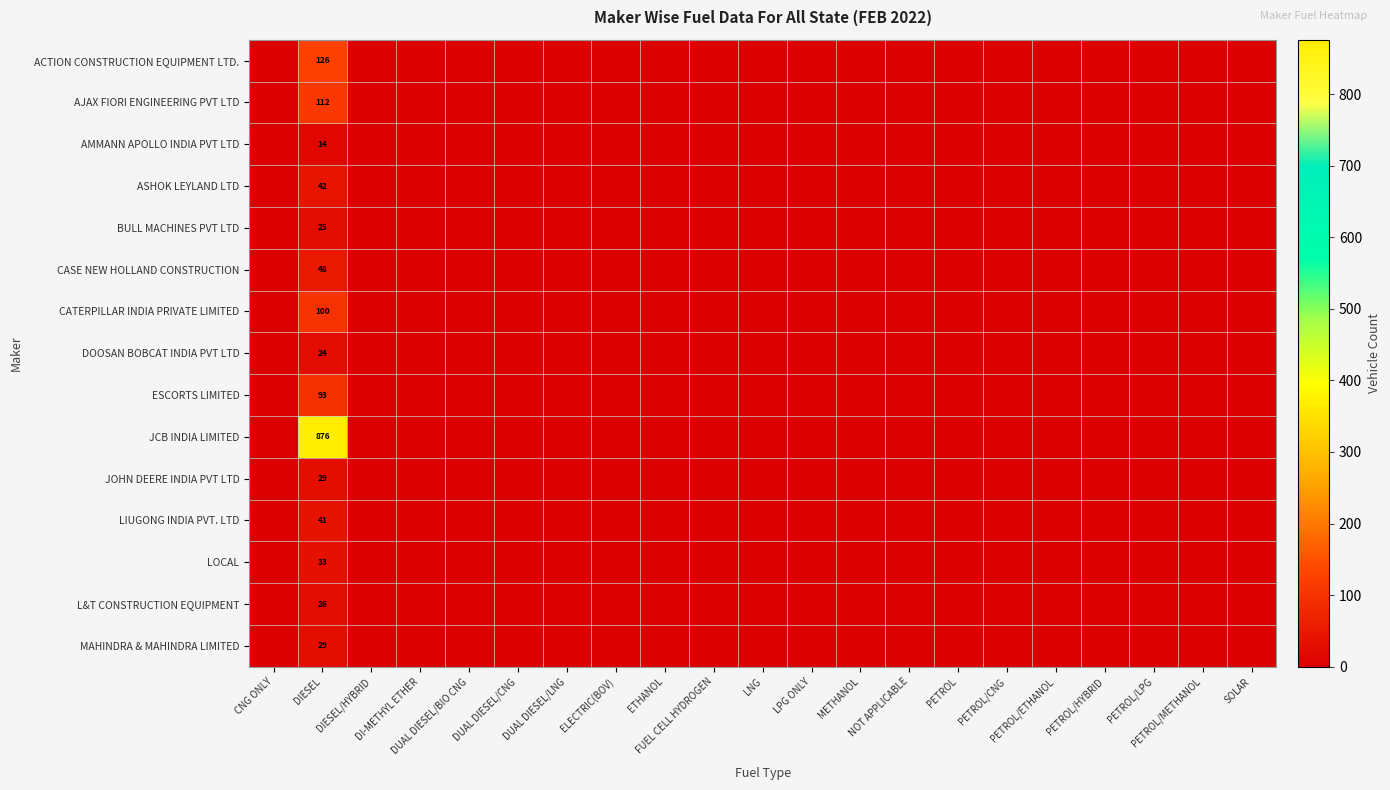

List the labels in order of ASHOK LEYLAND LTD value, largest first.

DIESEL, CNG ONLY, DIESEL/HYBRID, DI-METHYL ETHER, DUAL DIESEL/BIO CNG, DUAL DIESEL/CNG, DUAL DIESEL/LNG, ELECTRIC(BOV), ETHANOL, FUEL CELL HYDROGEN, LNG, LPG ONLY, METHANOL, NOT APPLICABLE, PETROL, PETROL/CNG, PETROL/ETHANOL, PETROL/HYBRID, PETROL/LPG, PETROL/METHANOL, SOLAR